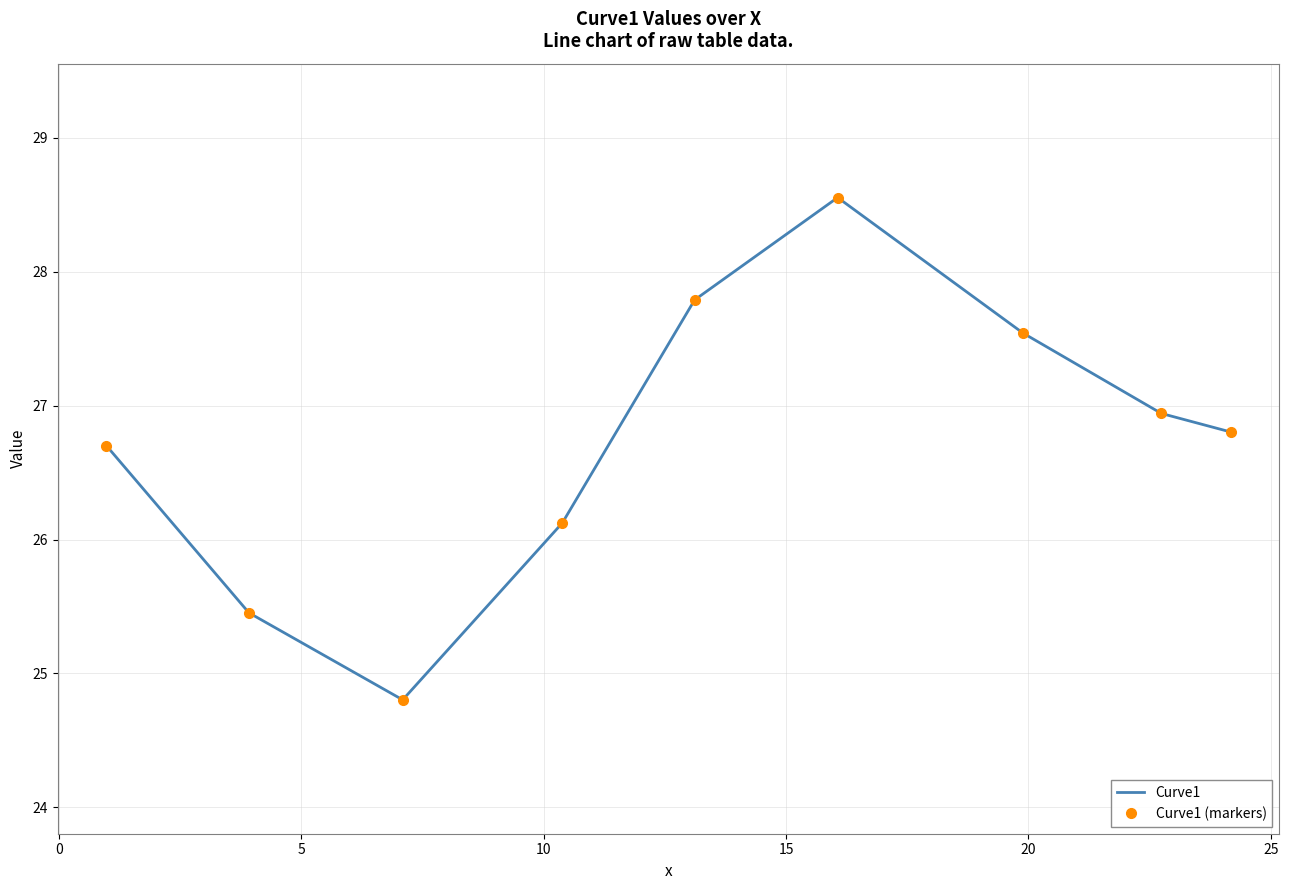

How many values in the Curve1 series are below 26?

2